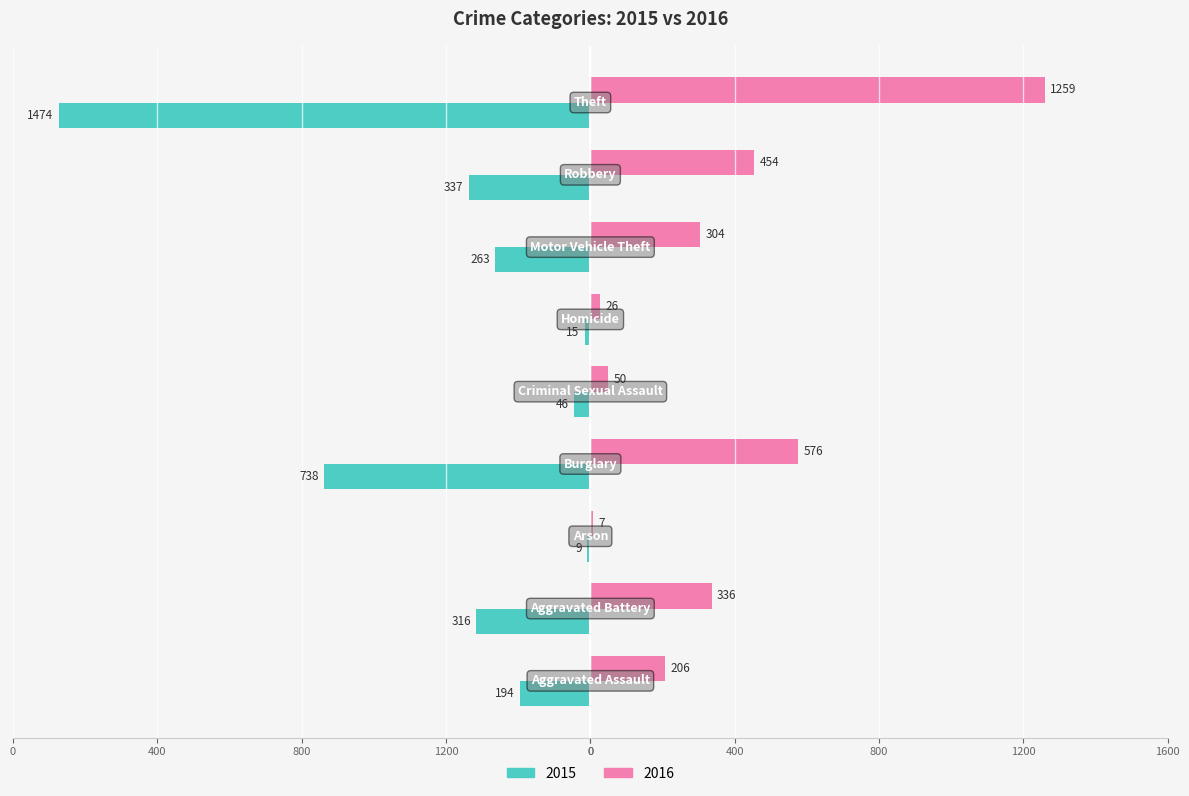

What are all the series names shown in the legend?

2015, 2016